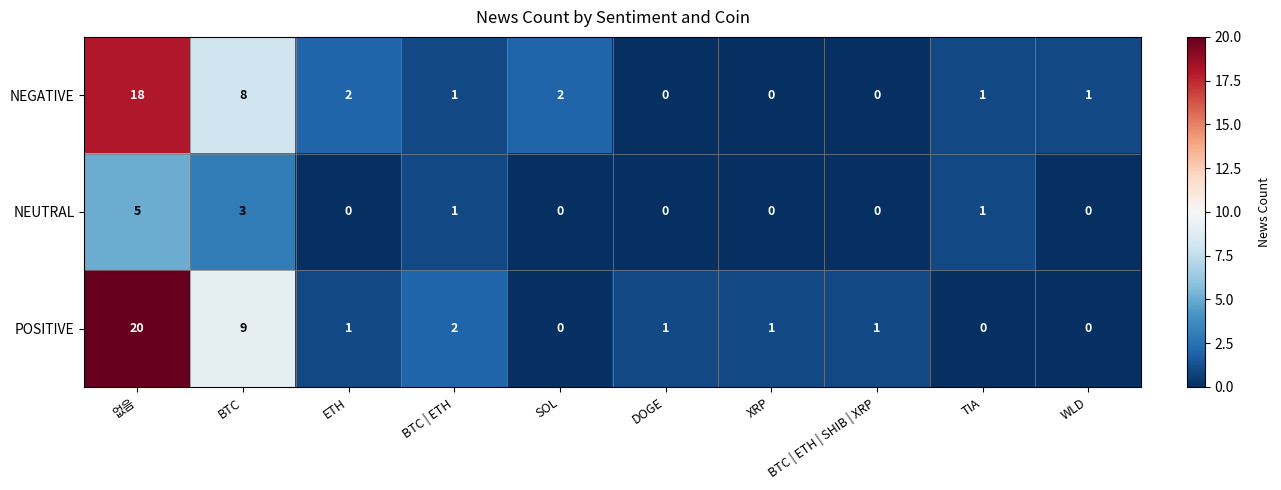

Which series has the largest total across all categories?

POSITIVE